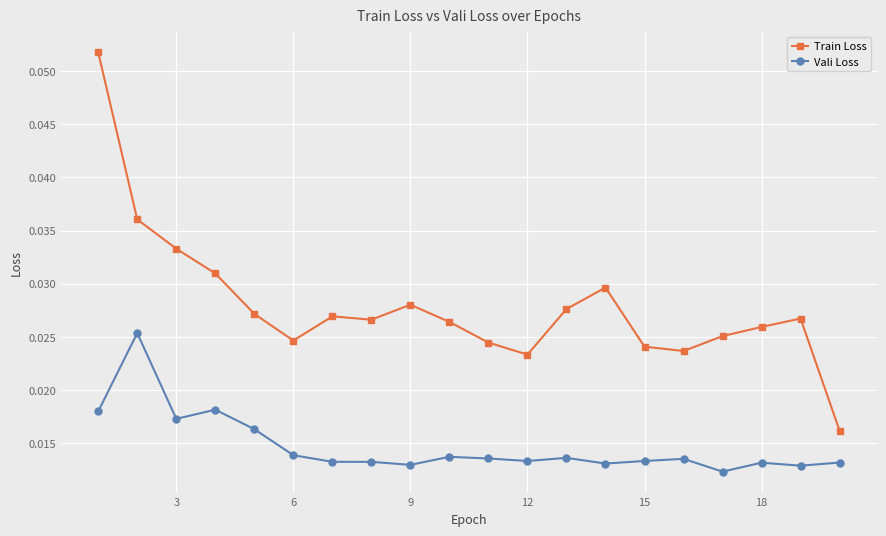

True or false: Train Loss and Vali Loss cross at least once.

False